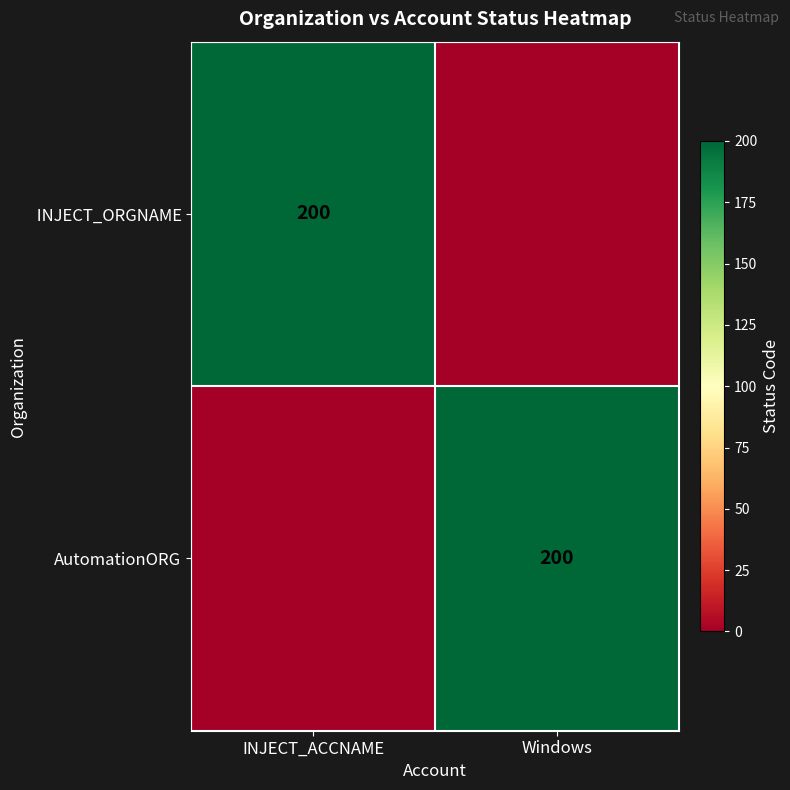

What is the difference between the highest and lowest values at Windows?

200